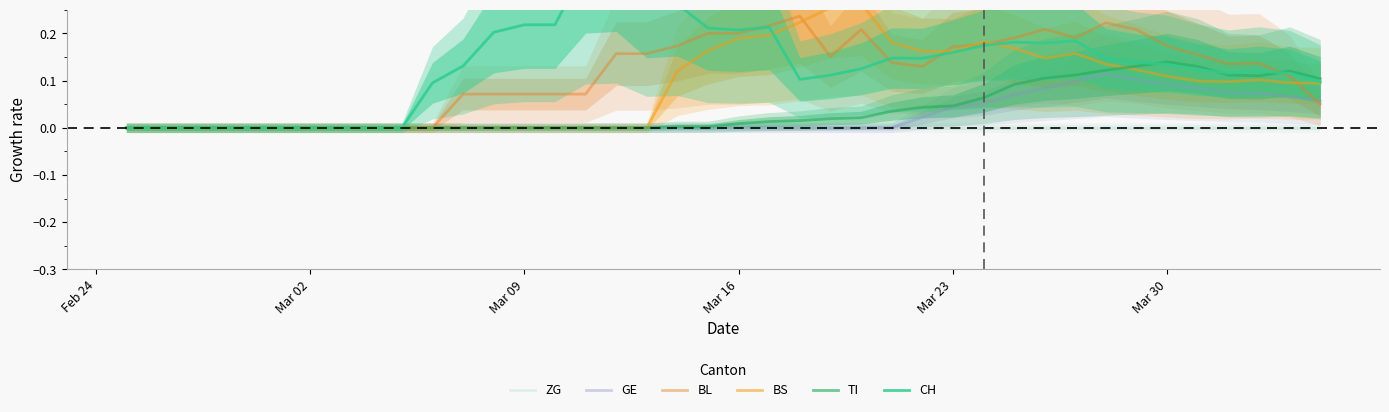

What is the average value of the BS series?

0.1